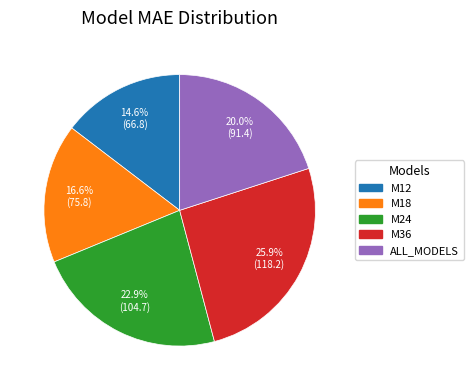

What is the largest slice in the pie chart?

M36